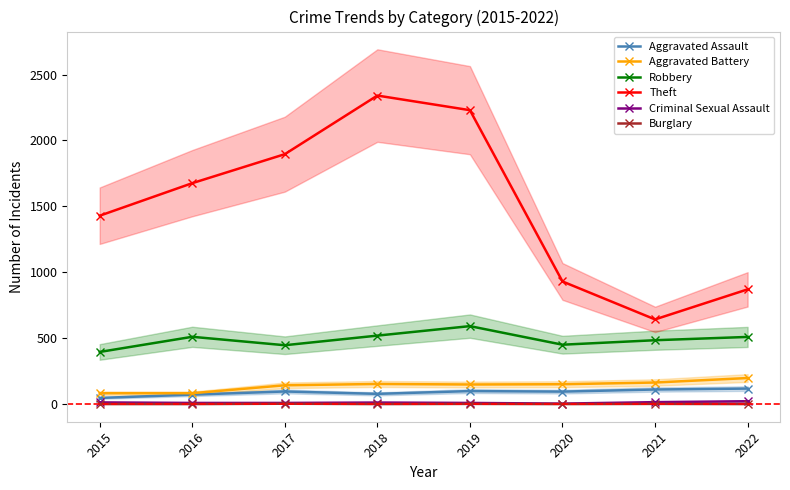

Reading left to right, list all the values displayed in this chart.

Aggravated Assault: 2015=46	2016=71	2017=95	2018=77	2019=98	2020=94	2021=110	2022=117
Aggravated Battery: 2015=82	2016=82	2017=142	2018=152	2019=148	2020=150	2021=163	2022=197
Robbery: 2015=395	2016=510	2017=446	2018=519	2019=591	2020=450	2021=484	2022=509
Theft: 2015=1429	2016=1676	2017=1896	2018=2341	2019=2230	2020=930	2021=642	2022=870
Criminal Sexual Assault: 2015=12	2016=8	2017=8	2018=11	2019=8	2020=3	2021=14	2022=21
Burglary: 2015=0	2016=0	2017=2	2018=0	2019=1	2020=0	2021=1	2022=0